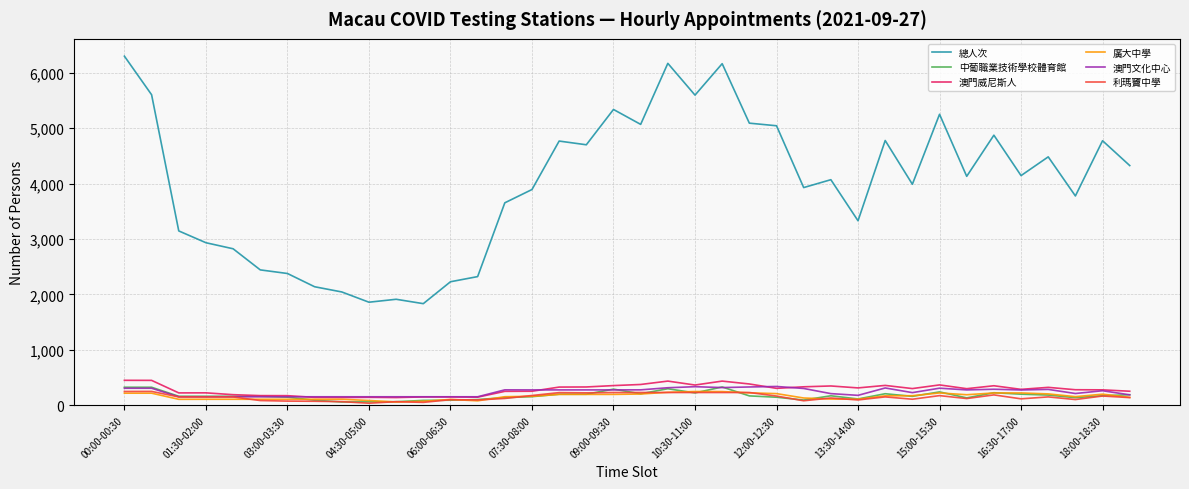

True or false: 澳門文化中心 and 總人次 cross at least once.

False